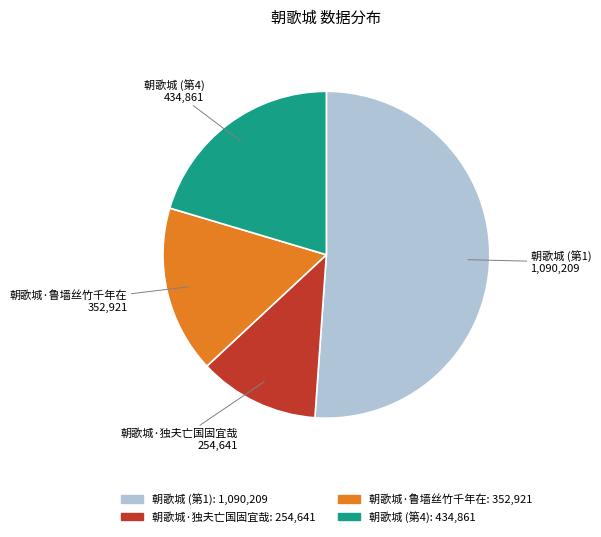

Between 朝歌城·鲁墙丝竹千年在 and 朝歌城 (第1), which is larger?

朝歌城 (第1)